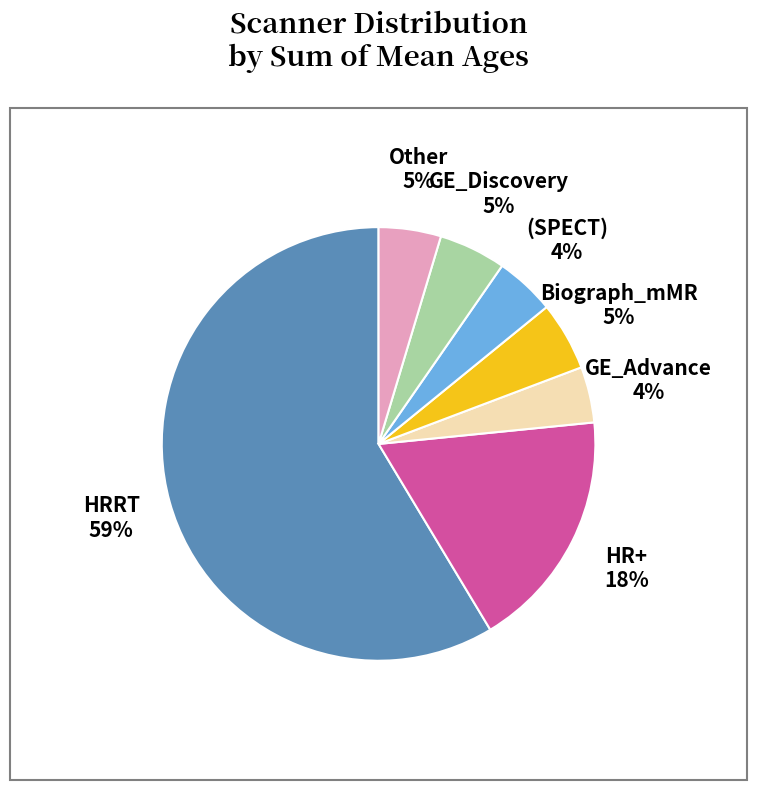

Between HR+ and Other, which is larger?

HR+